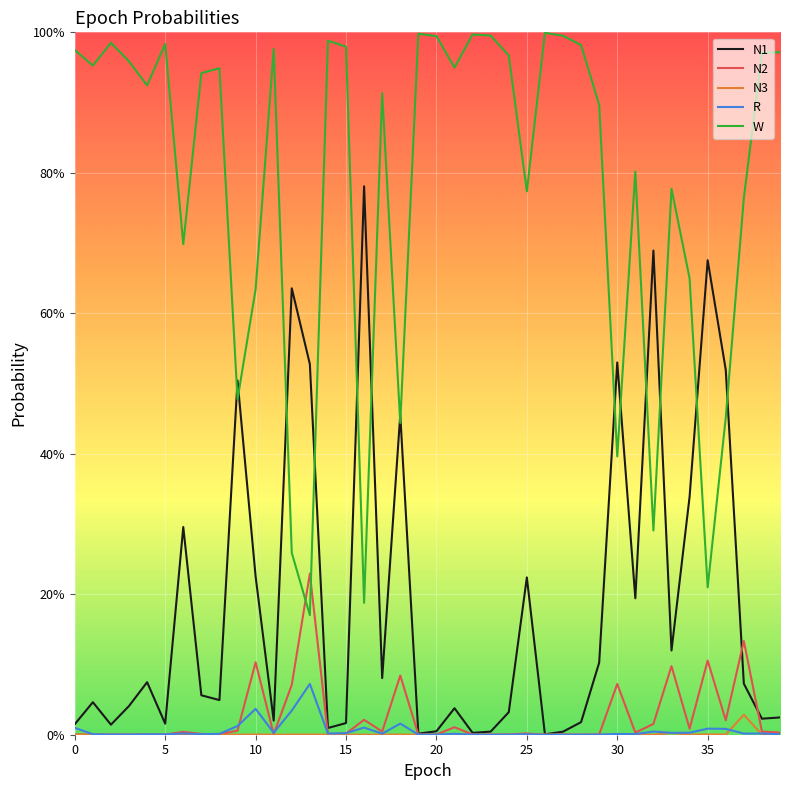

What are all the series names shown in the legend?

N1, N2, N3, R, W